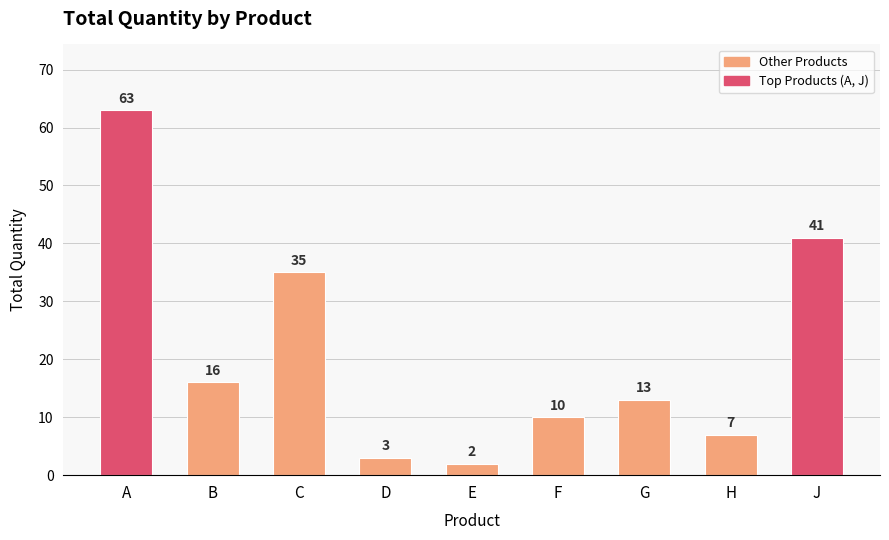

List the labels in order of value, smallest first.

E, D, H, F, G, B, C, J, A